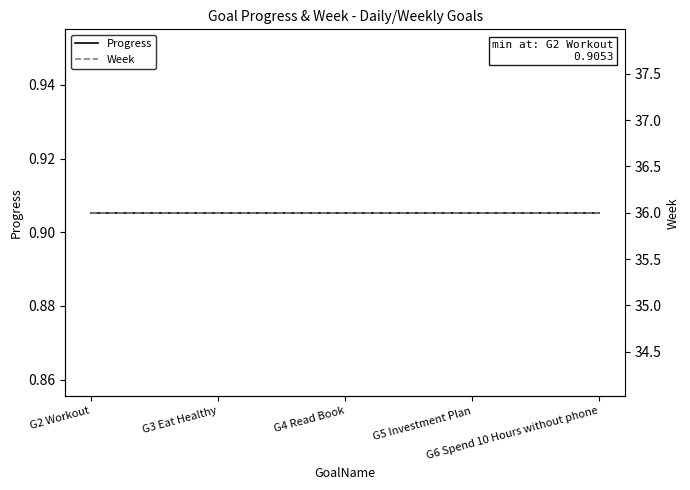

What is the label of the 4th point from the left?

G5 Investment Plan